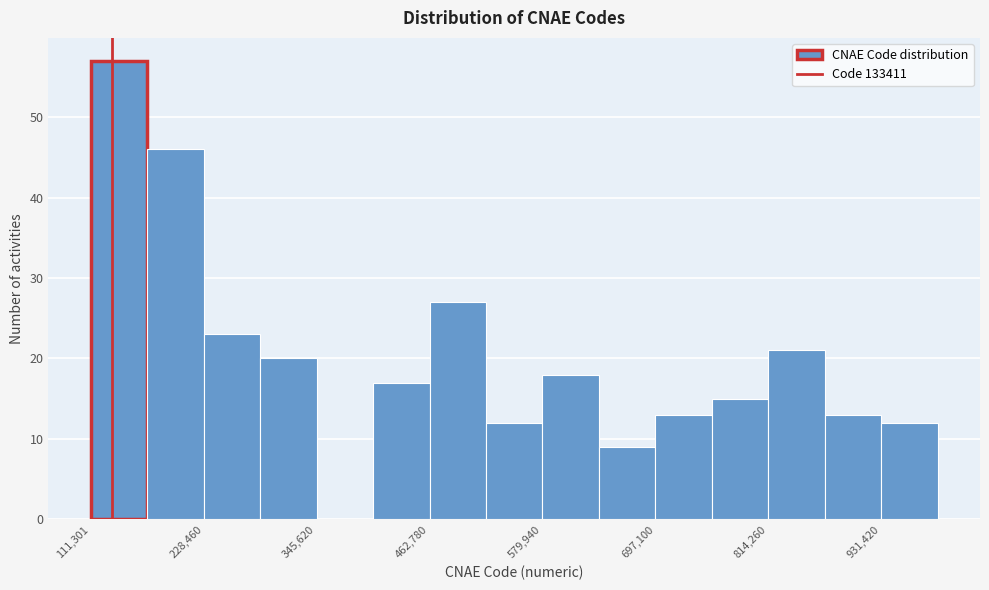

Around what value on the x-axis is the tallest bar? Give the approximate position of its centre, as read against the axis.

140000